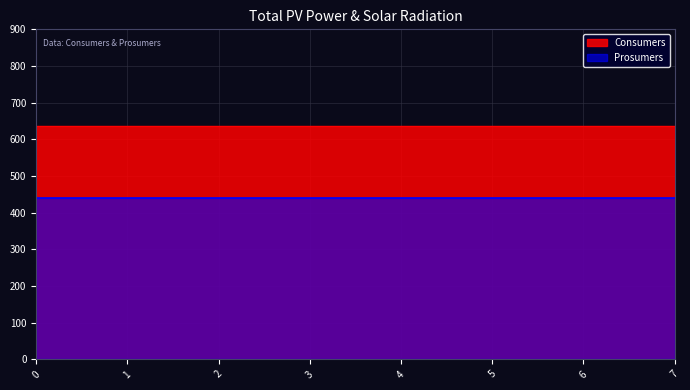

What is the value of the Consumers point at the 4th from the left?

635